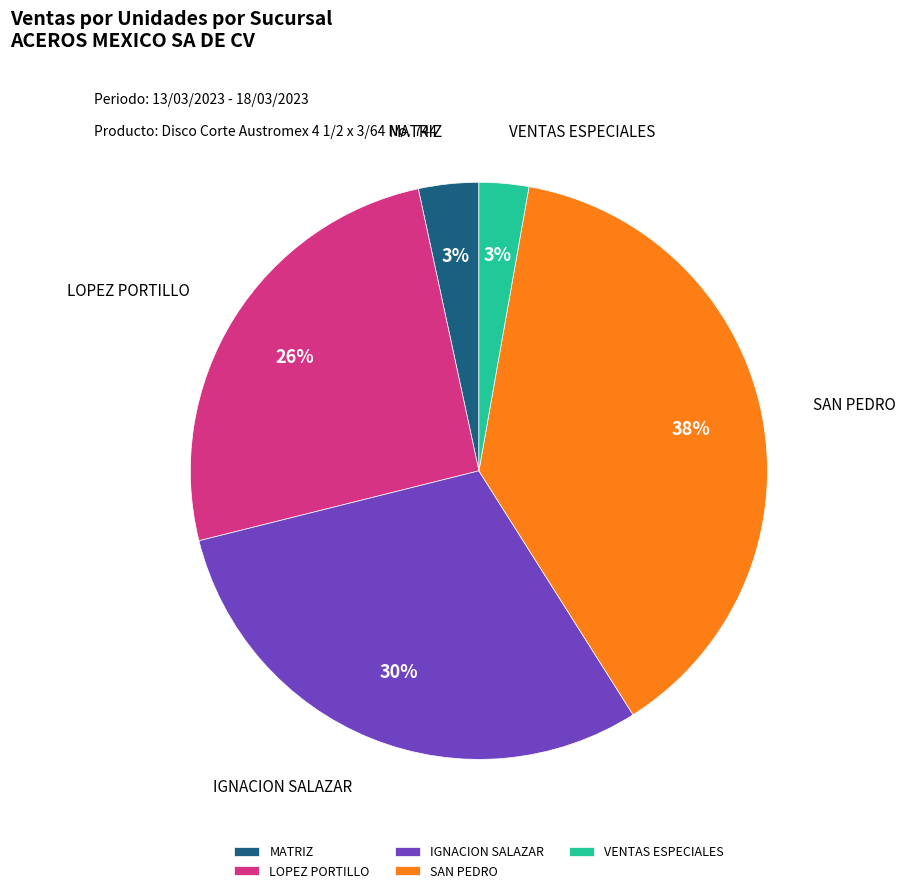

Is it true that VENTAS ESPECIALES is 3% of the pie?

True